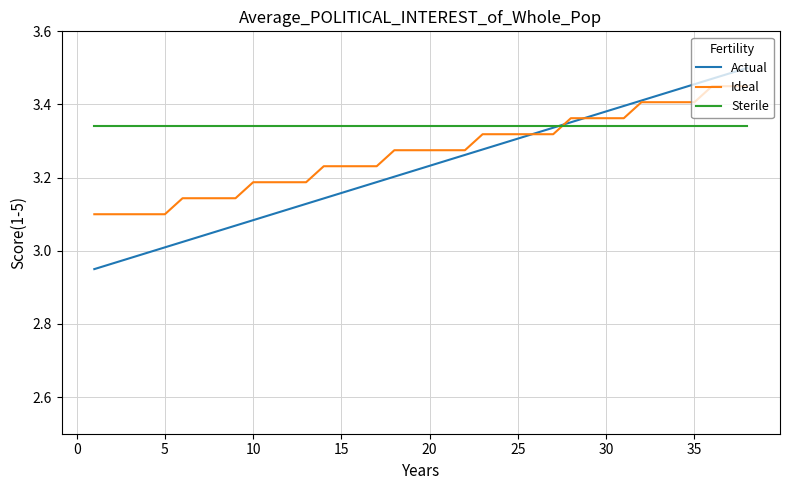

Which series has the largest range (max minus min)?

Actual